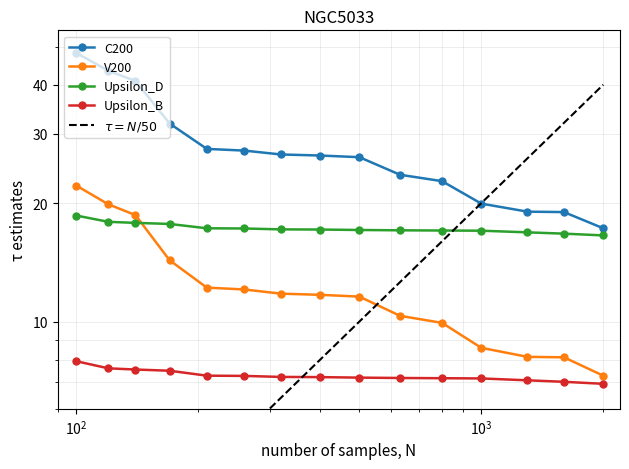

True or false: Upsilon_D and C200 intersect in this chart.

False